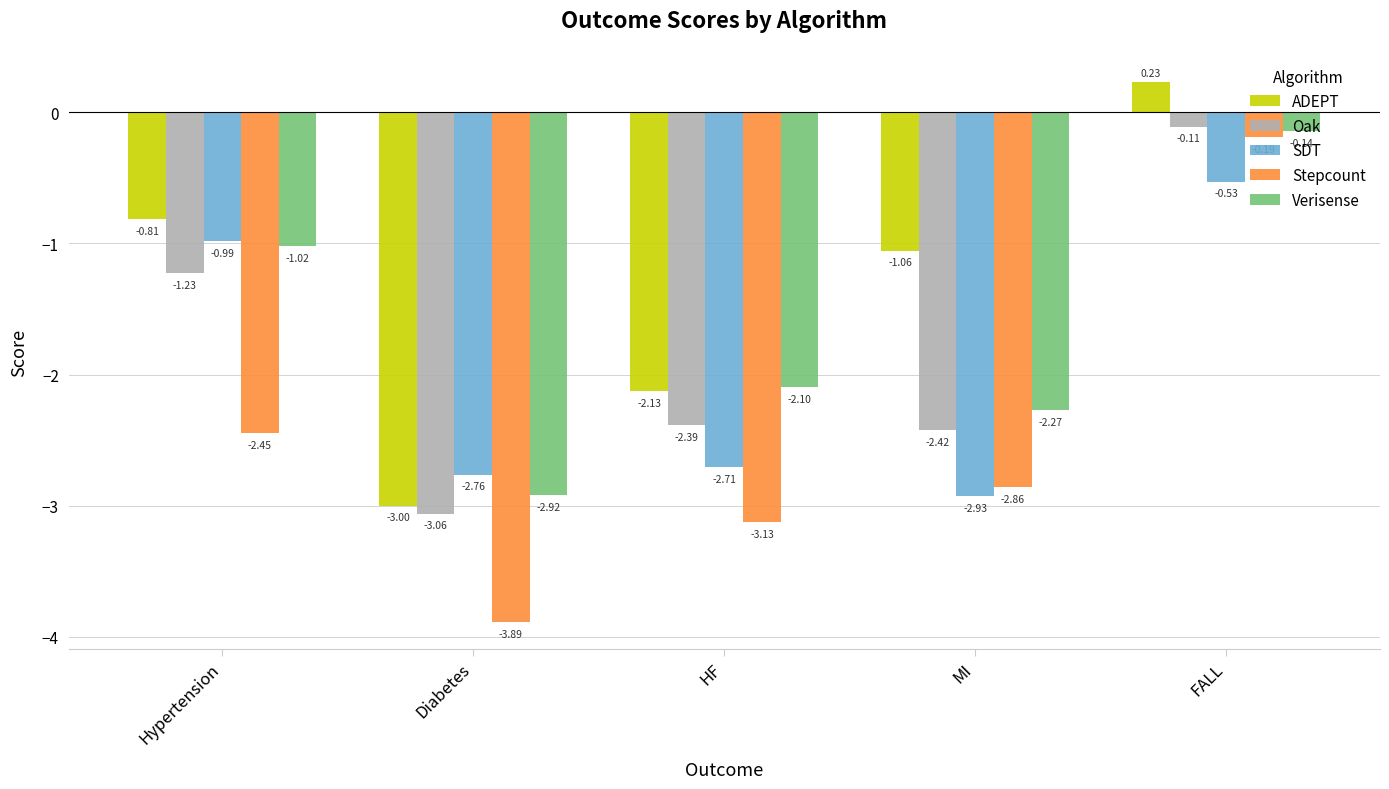

List the series in order of their peak value, lowest first.

SDT, Stepcount, Verisense, Oak, ADEPT